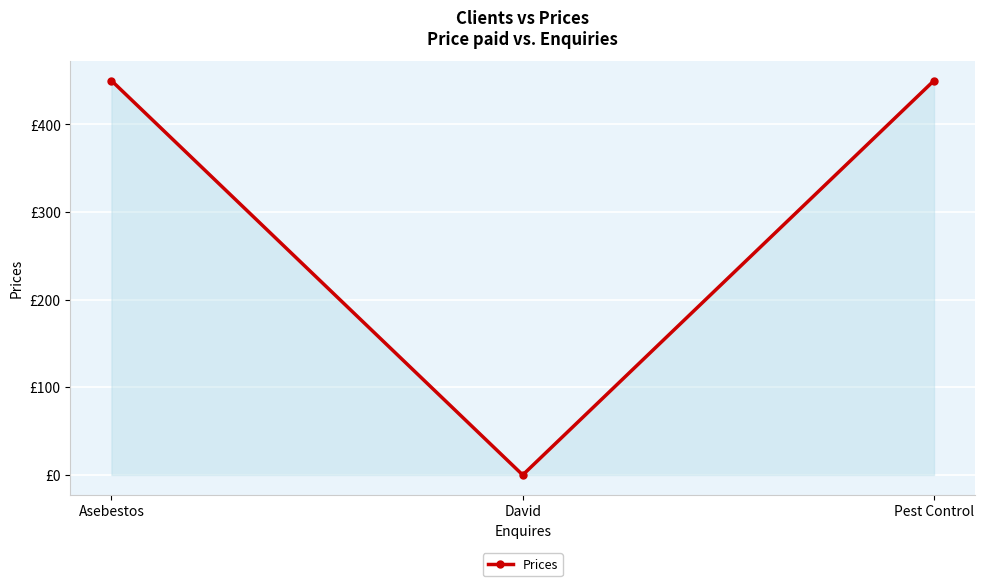

True or false: the data shows 0 at David.

True